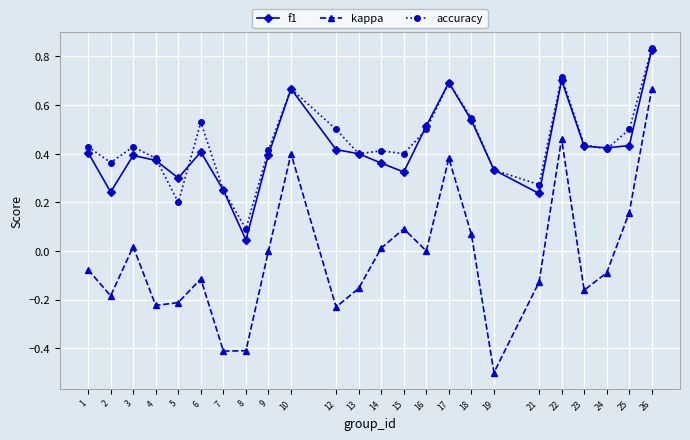

Rank the series at 2 from highest to lowest value.

accuracy, f1, kappa